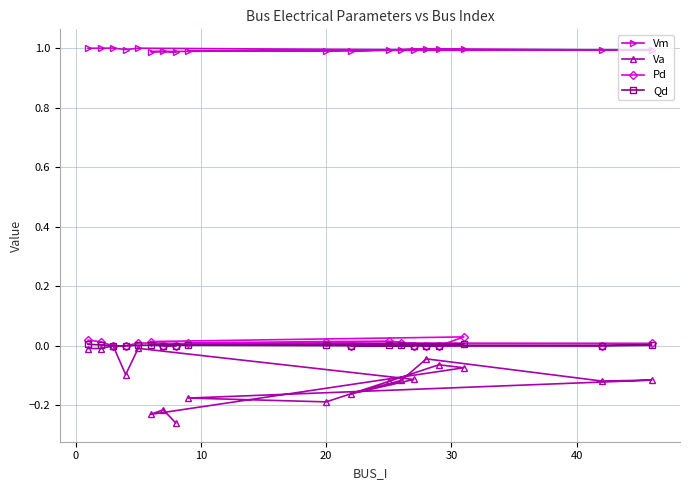

What is the maximum value shown in the chart?

1.0